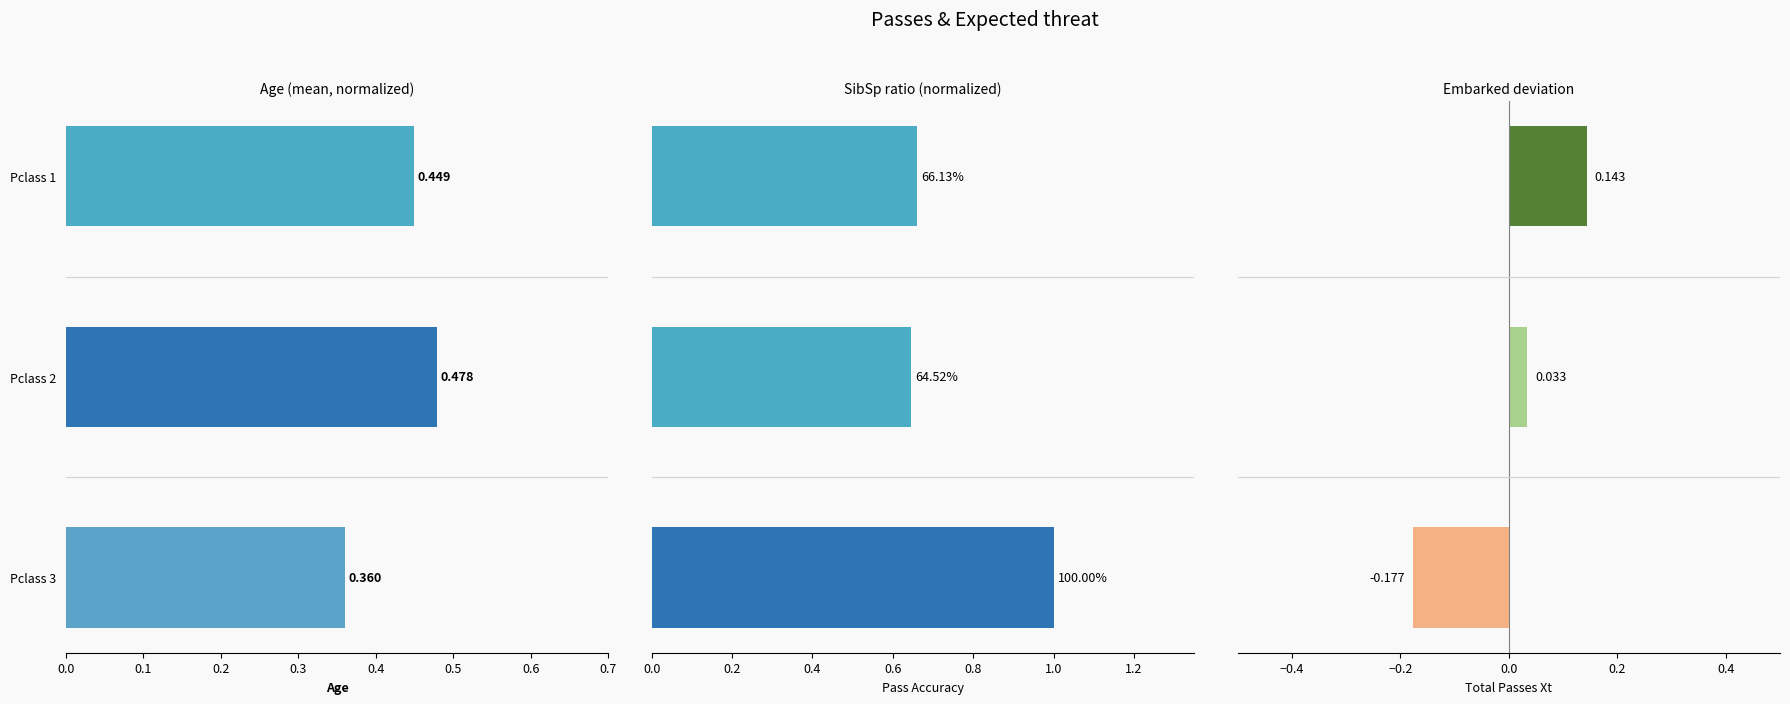

Count the number of data series in this chart.

3